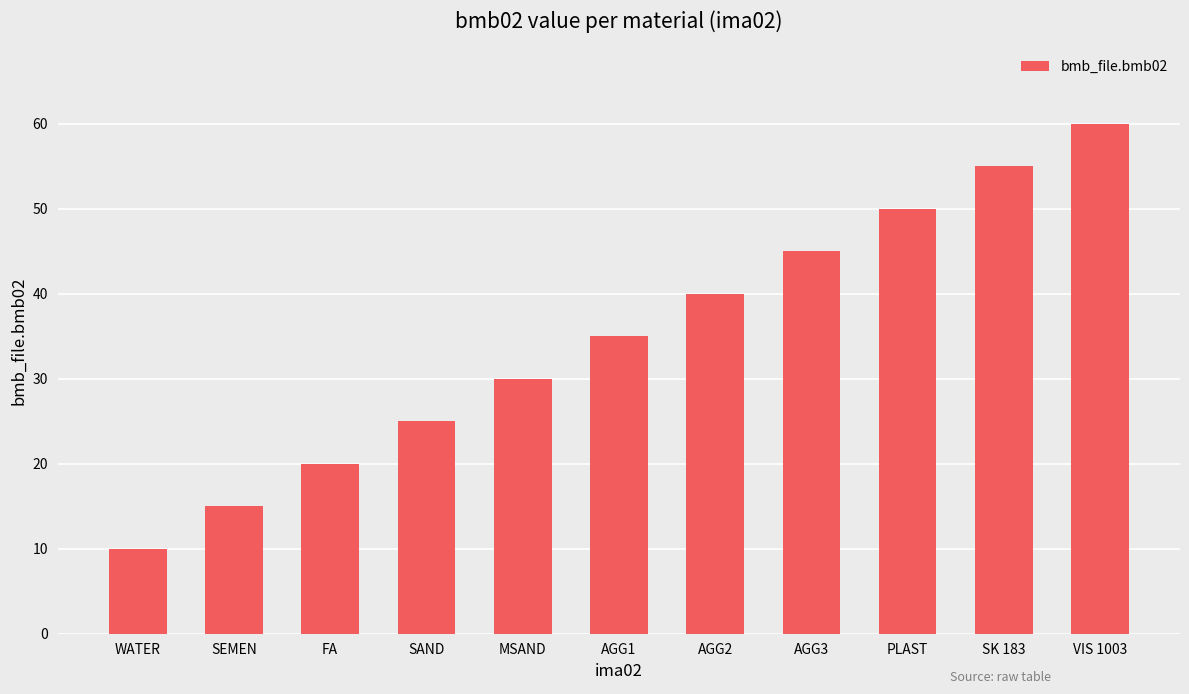

What value does the data have at SEMEN?

15